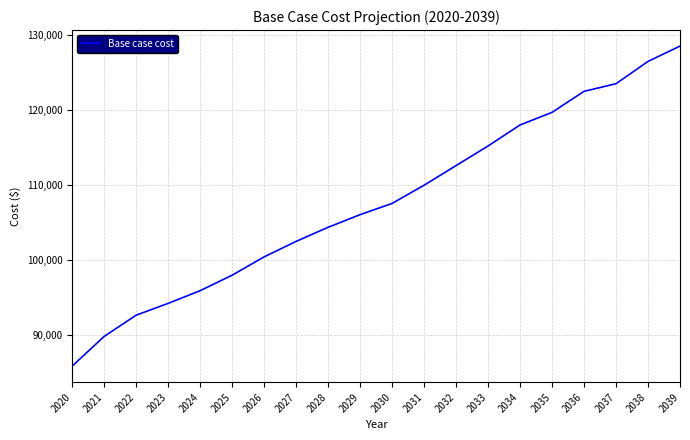

True or false: the data shows 67004.8 at 2035.

False